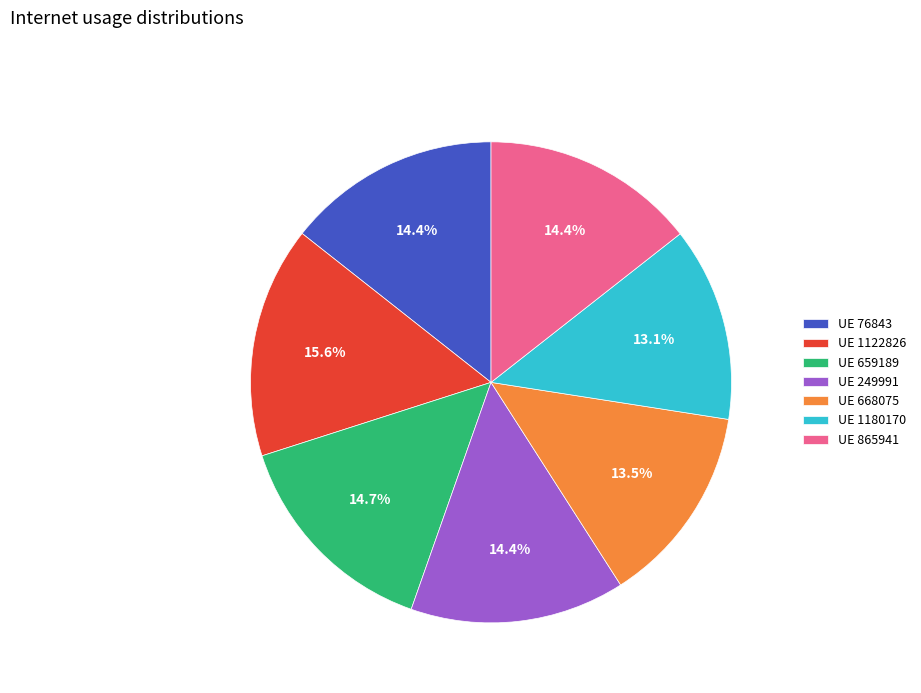

Between UE 1180170 and UE 1122826, which is larger?

UE 1122826